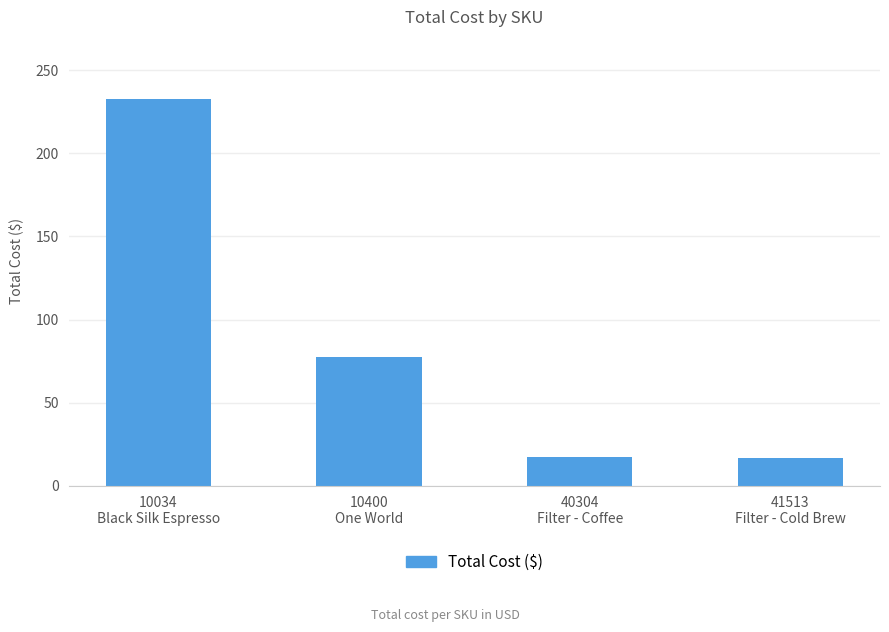

What is the label of the 2nd bar from the right?

40304
Filter - Coffee